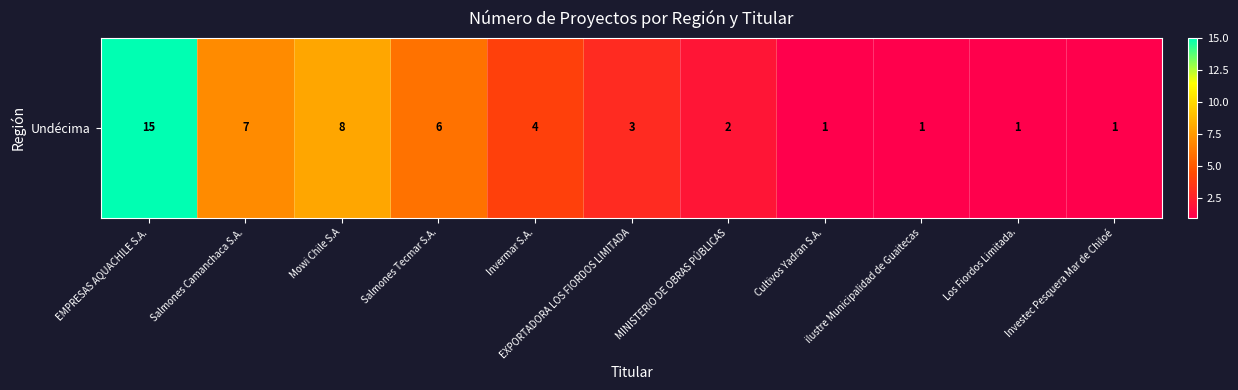

Which category has the lowest value across all series?

Cultivos Yadran S.A.